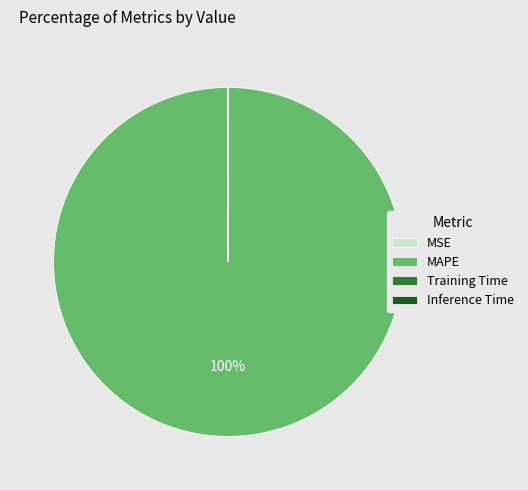

Which slice is the largest?

MAPE